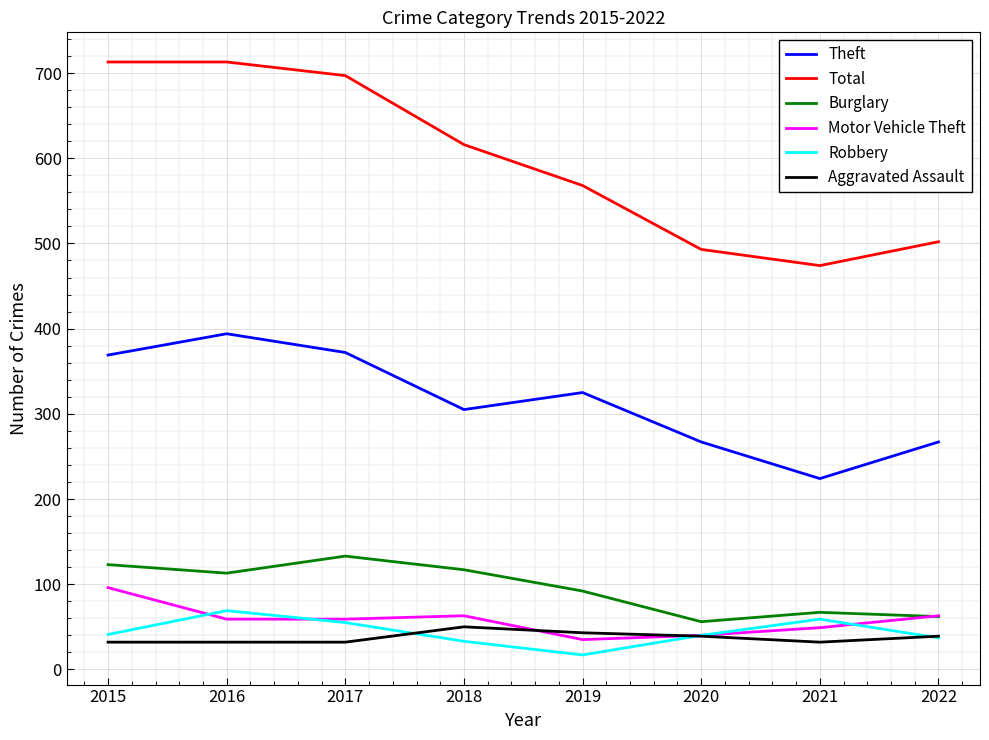

At how many categories does at least one series exceed 55?

8